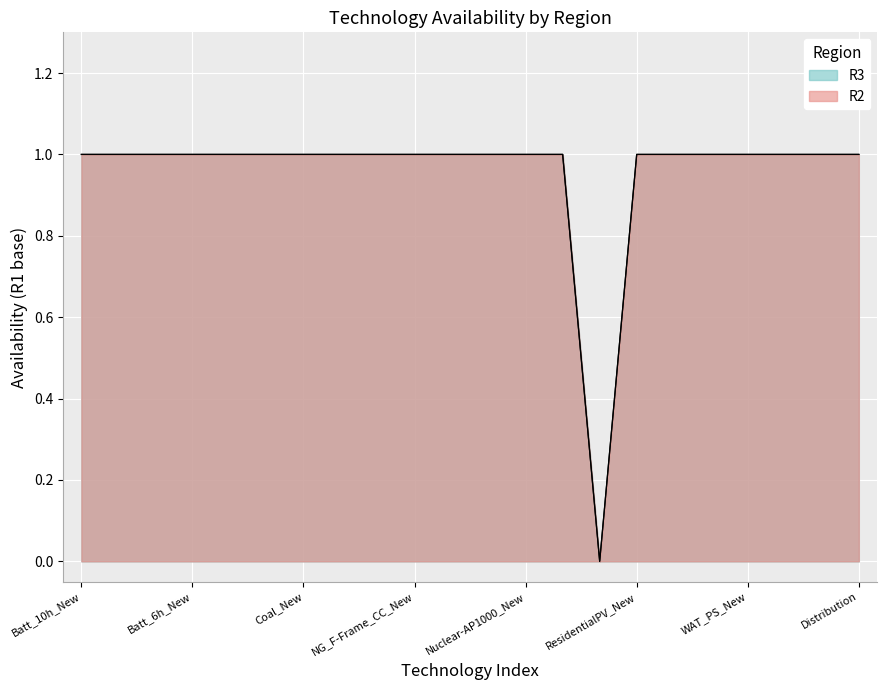

Is it true that R2 equals 1 at 8?

True